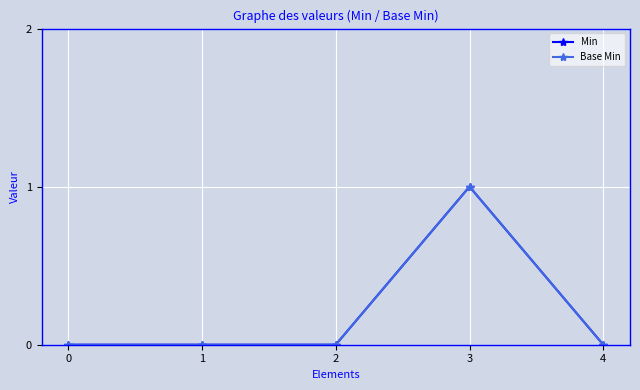

List the series in order of their peak value, highest first.

Min, Base Min